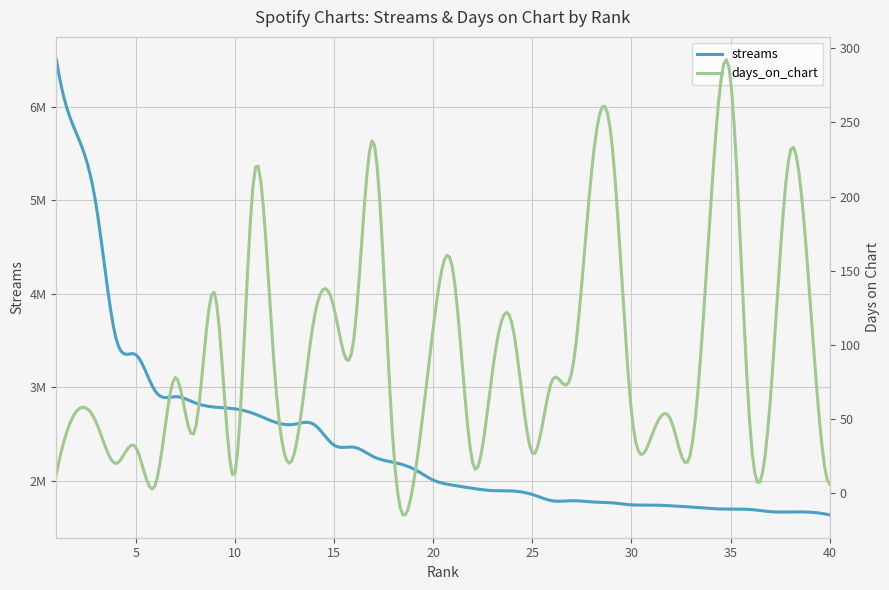

How many distinct data groups are displayed?

2